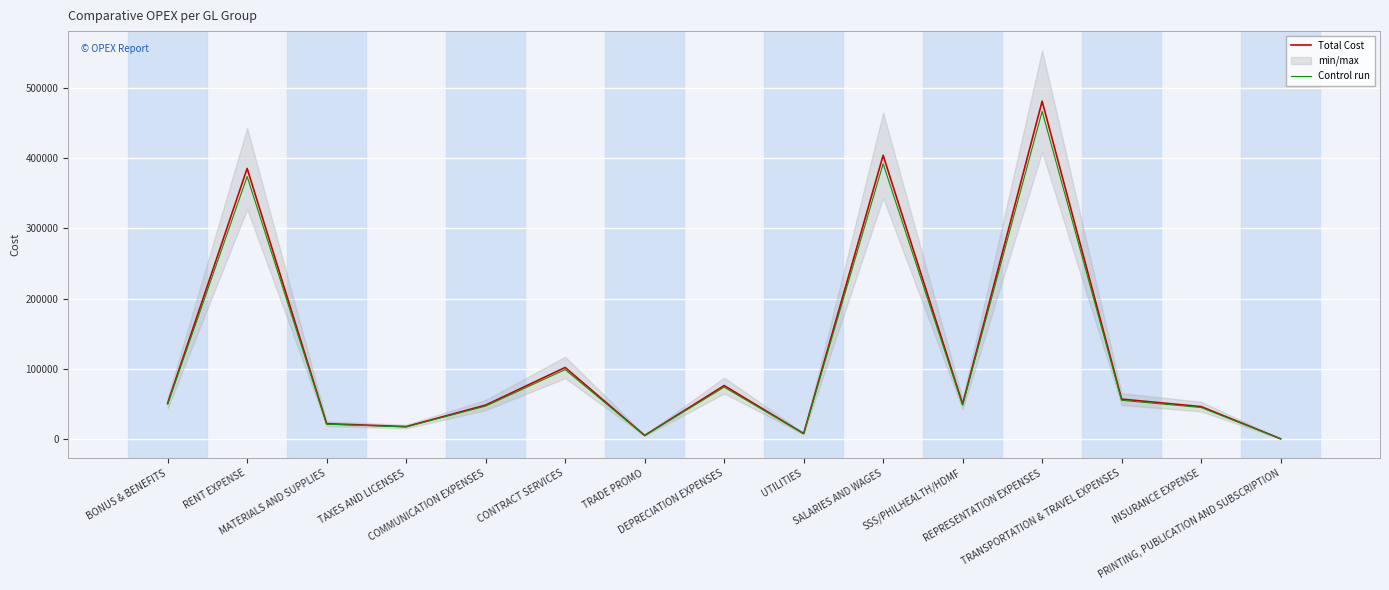

What is the value of the Total Cost point at the 11th from the left?

49648.9